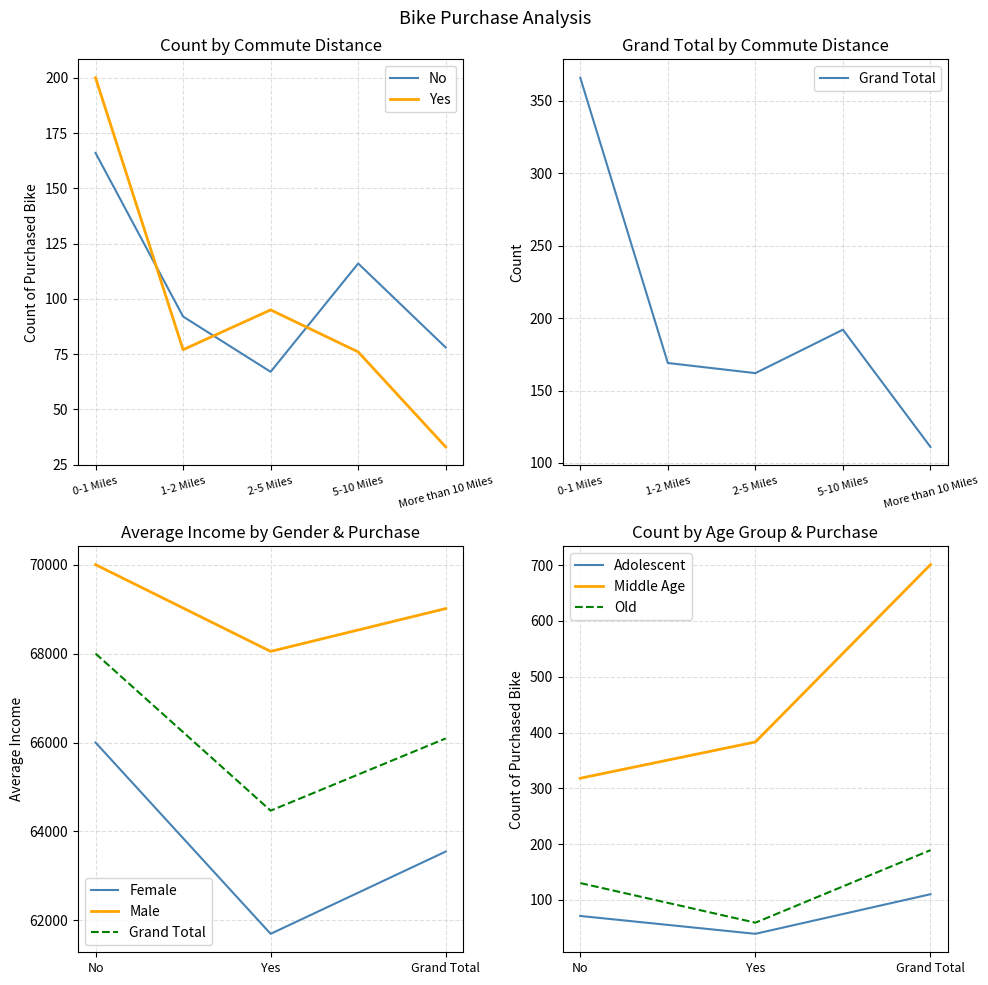

Is it true that No equals 116 at 5-10 Miles?

True